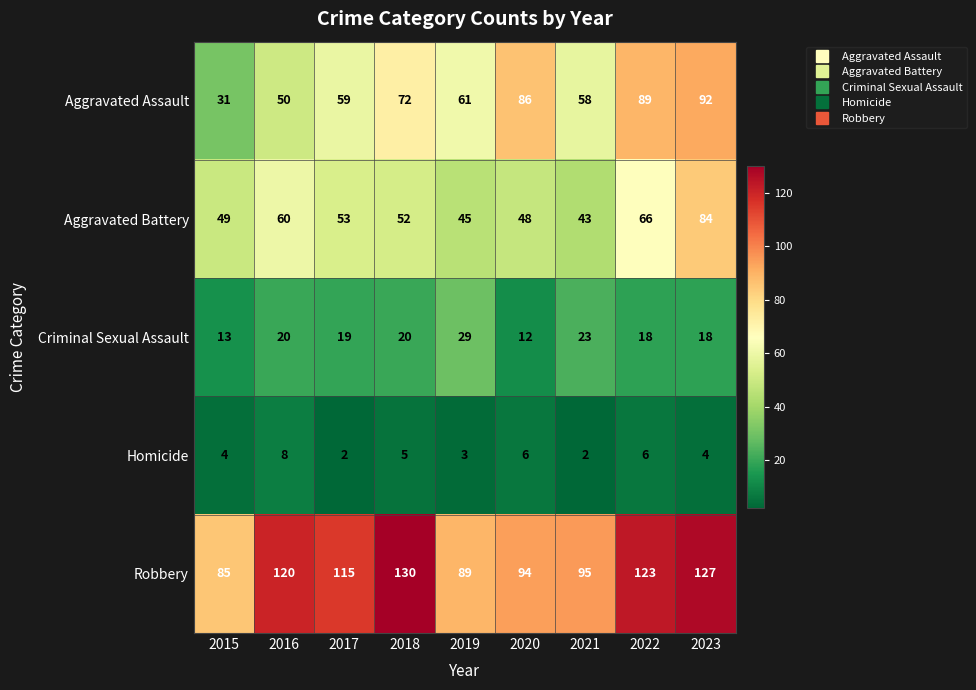

What is the total value across all series at 2017?

248